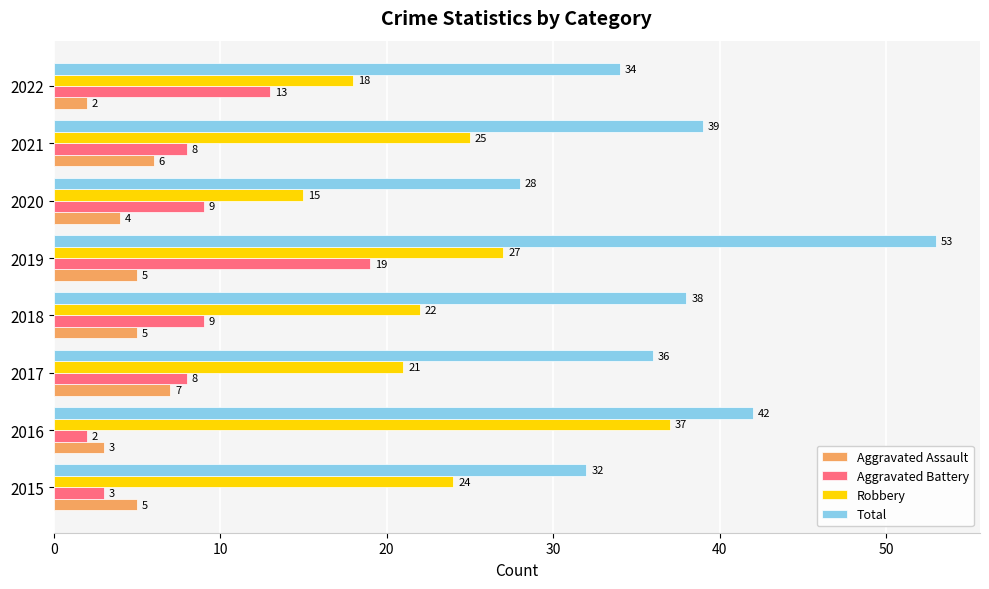

What is the average value of the Robbery series?

24